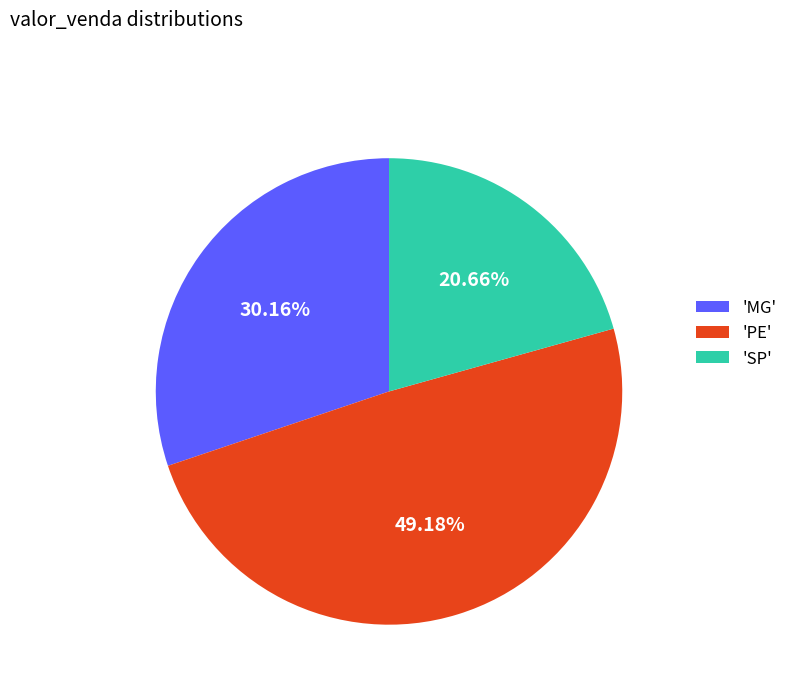

Rank the categories by value from highest to lowest.

'PE', 'MG', 'SP'